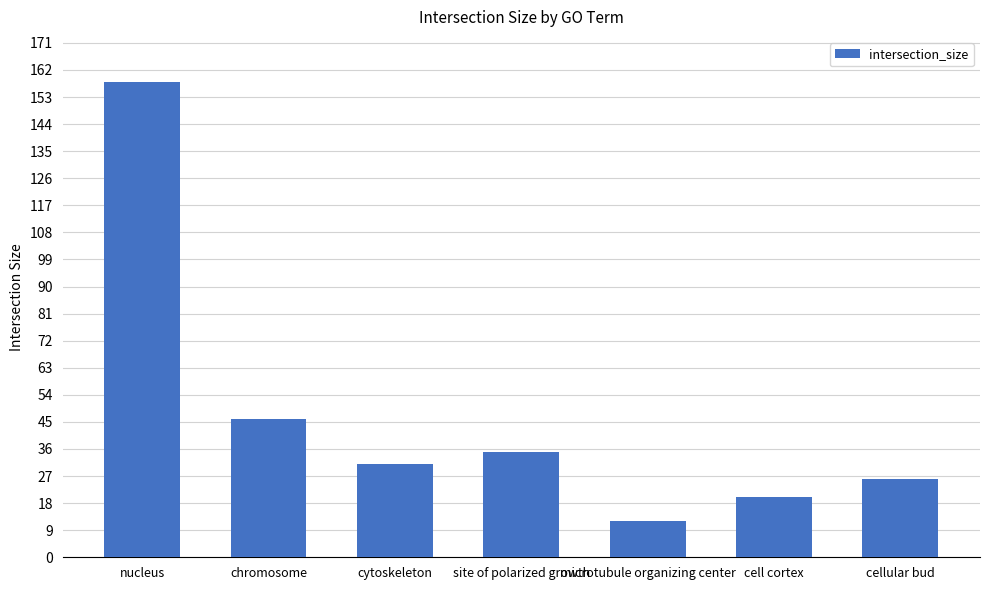

What position from the right is site of polarized growth?

4